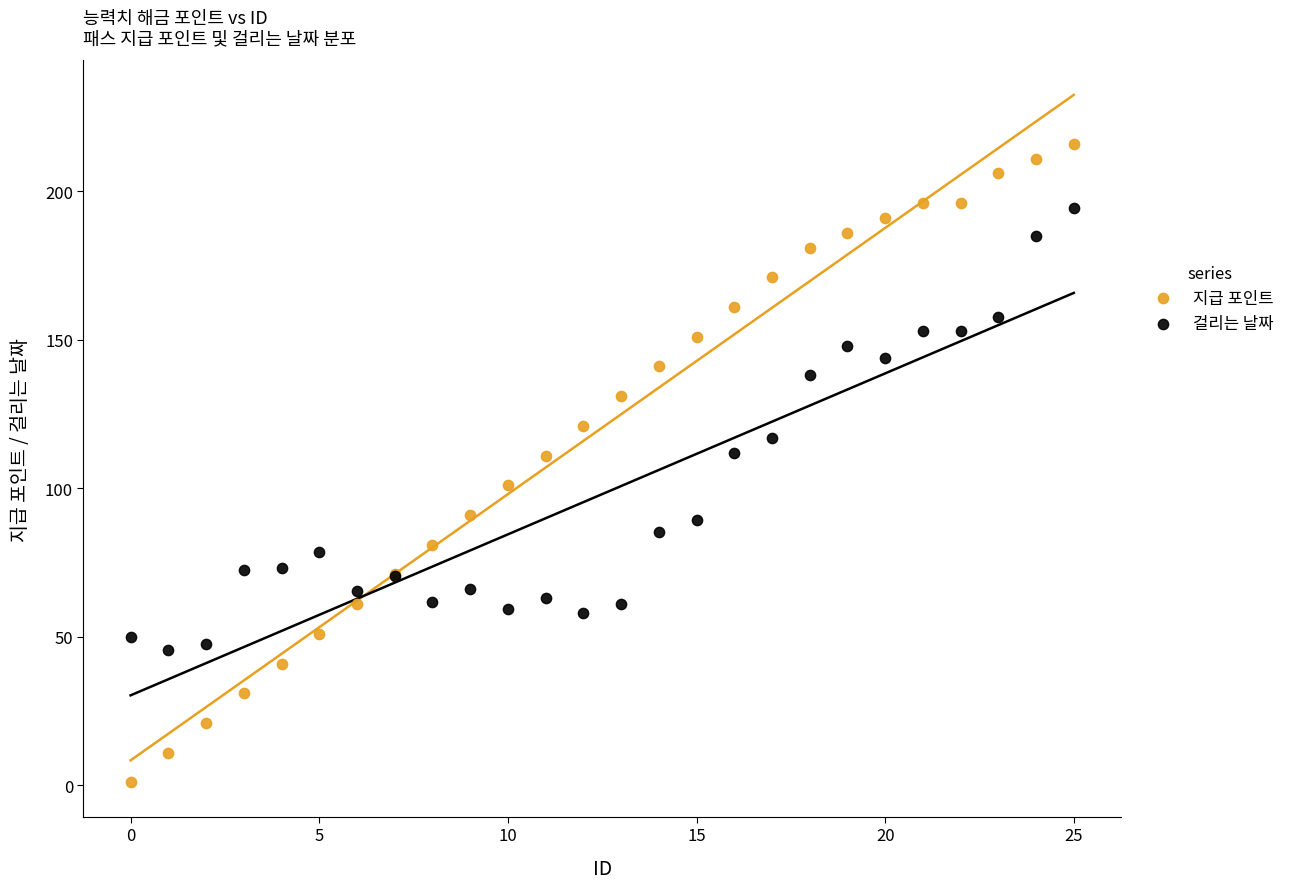

Which series reaches the minimum Y coordinate?

지급 포인트